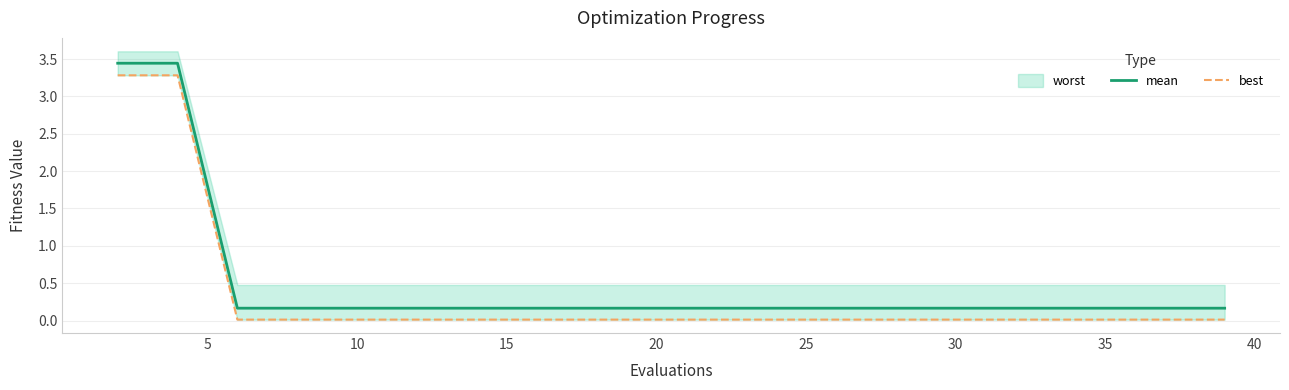

At how many categories does at least one series exceed 1?

2